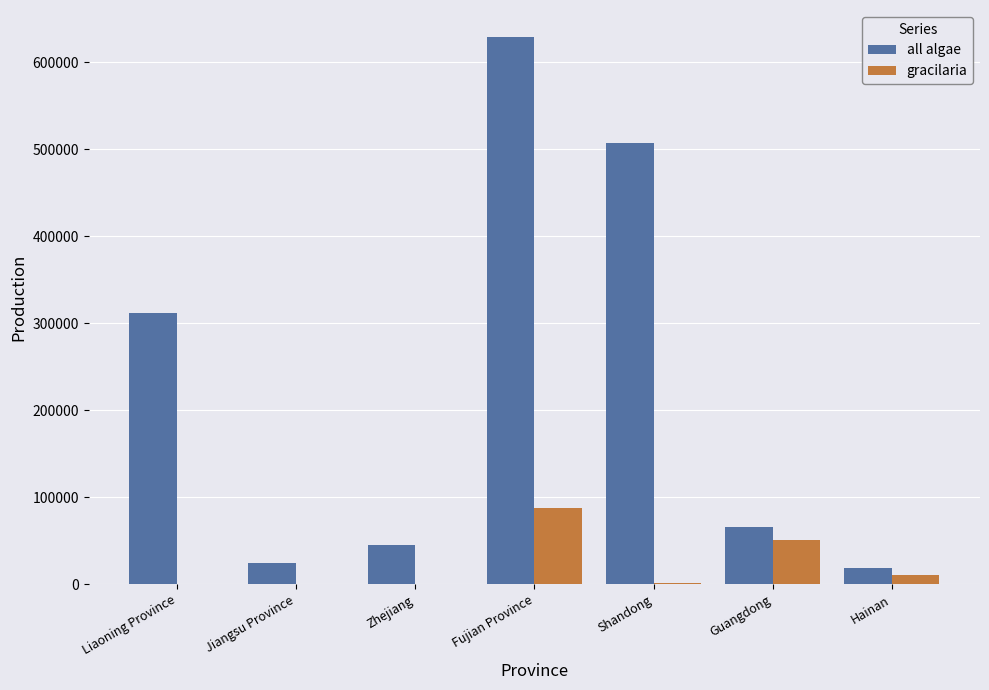

At which label does all algae reach its peak?

Fujian Province